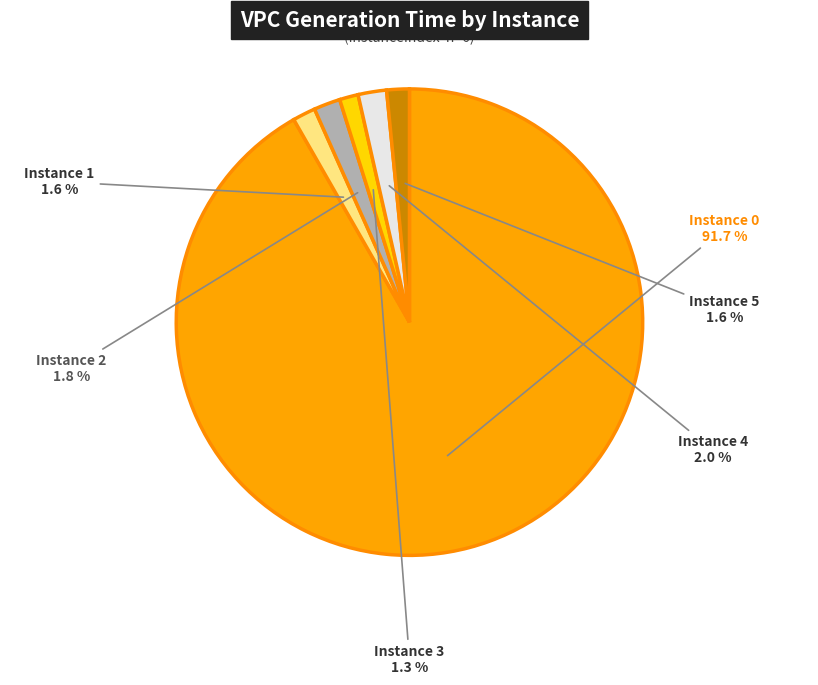

Which category has the biggest portion of the pie?

Instance 0